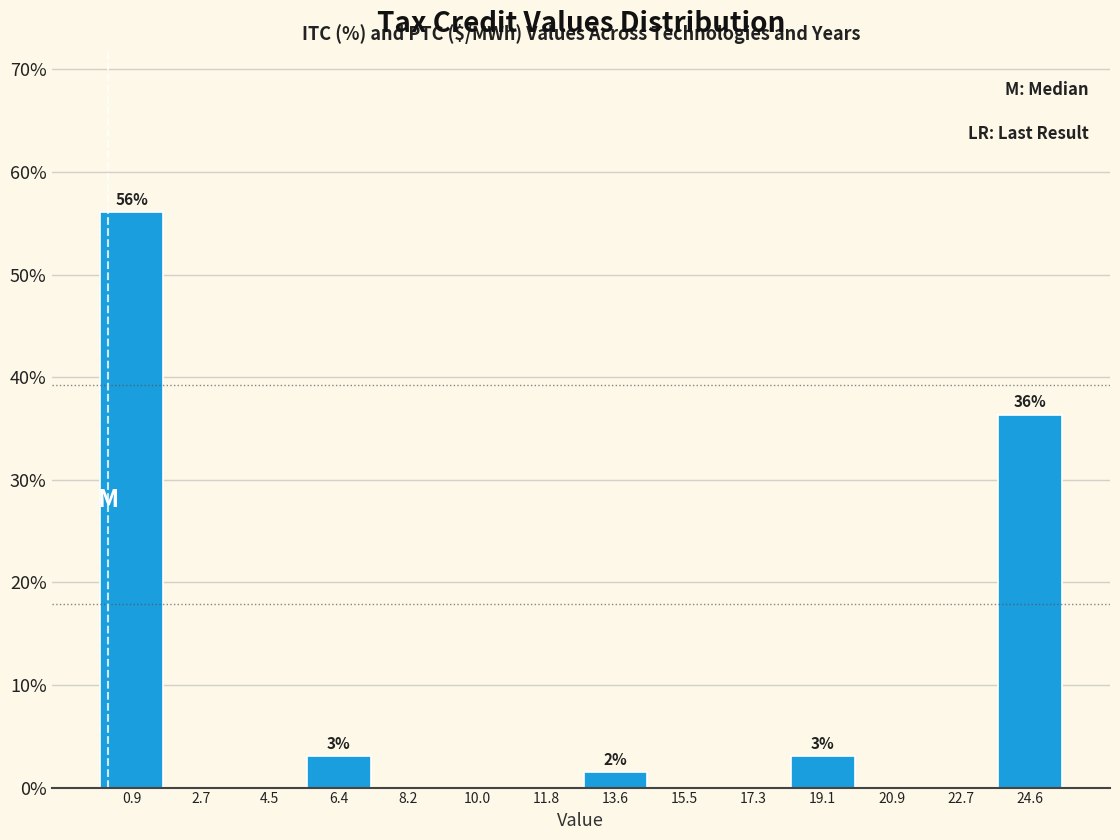

Which range on the x-axis has the tallest bar?

0.0 to 1.8